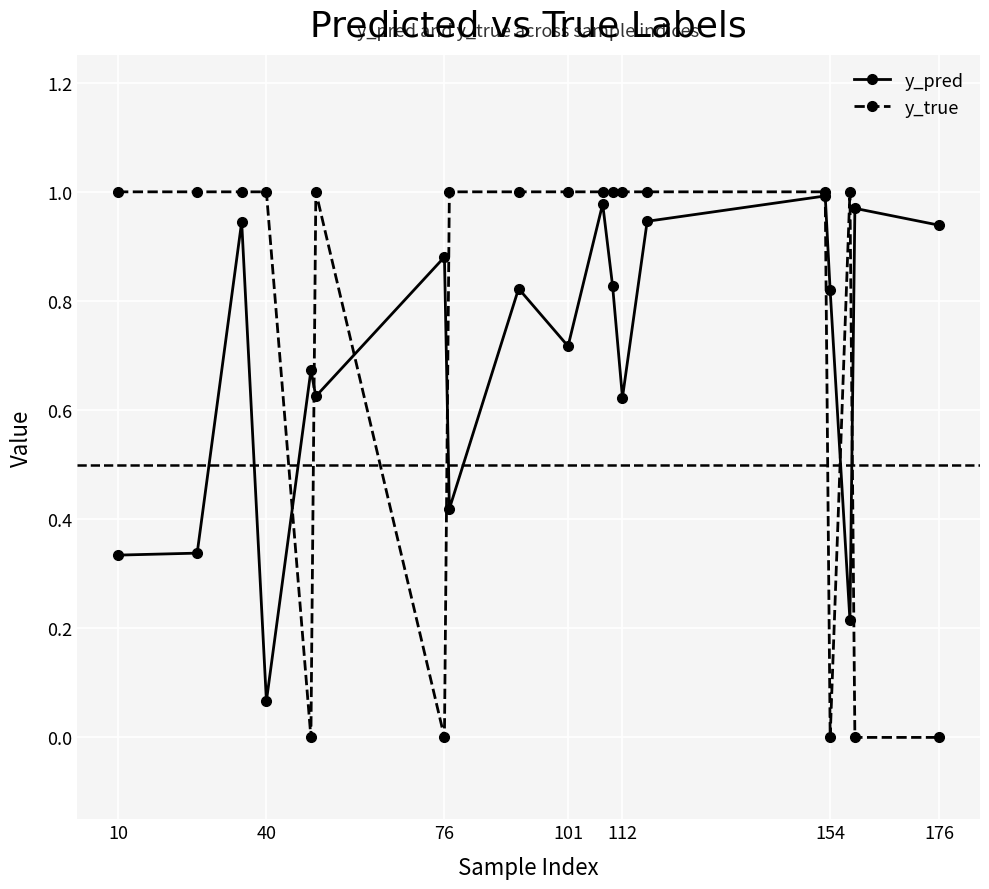

Which series has the largest range (max minus min)?

y_true